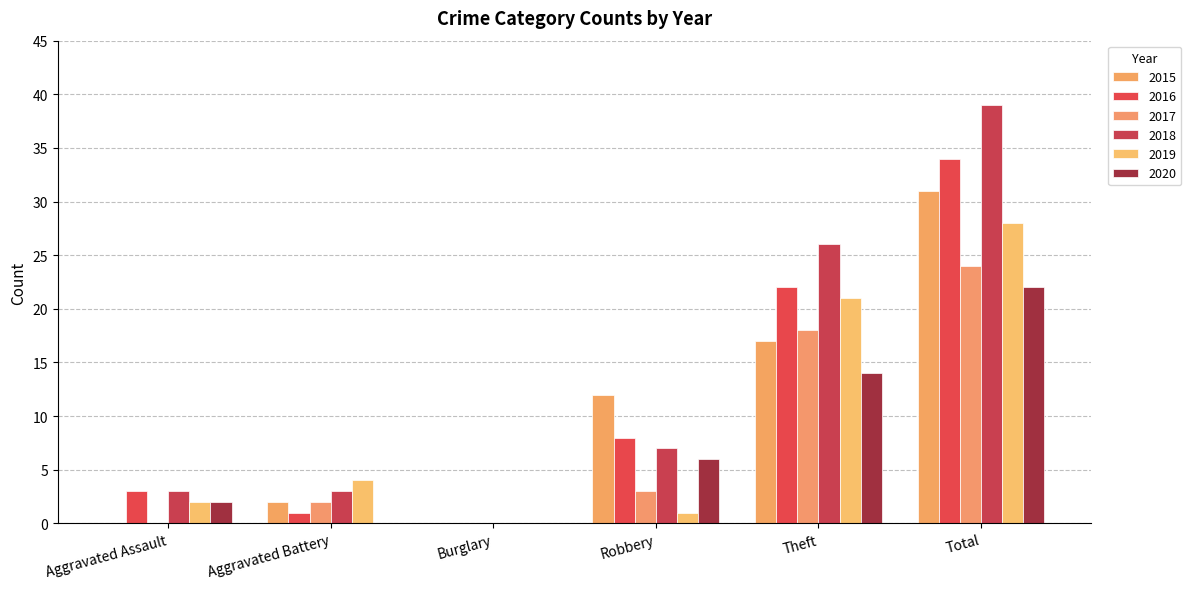

What value does the 2015 series have at Total, to the nearest 10?

30